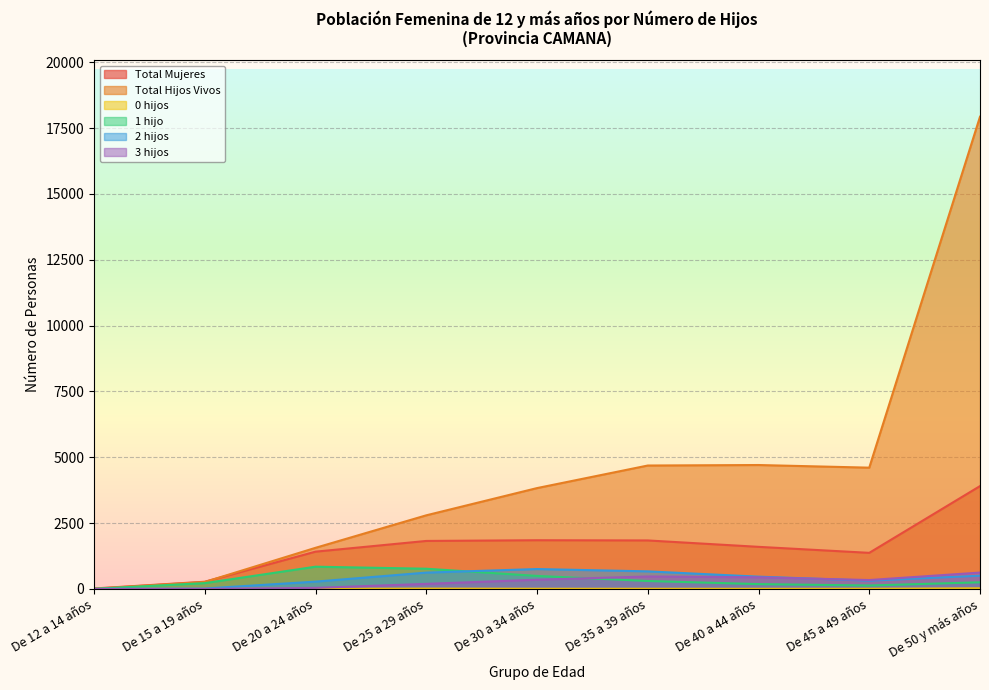

At which category does the chart reach its minimum across all series?

De 12 a 14 años